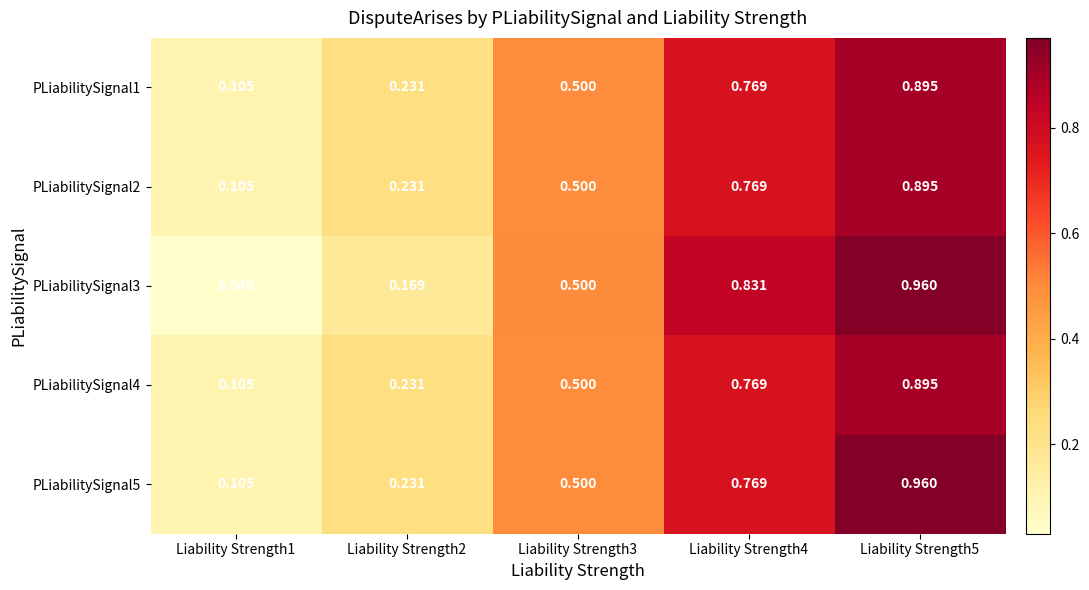

Is the value of PLiabilitySignal4 at Liability Strength5 greater than the value of PLiabilitySignal3 at Liability Strength4?

Yes